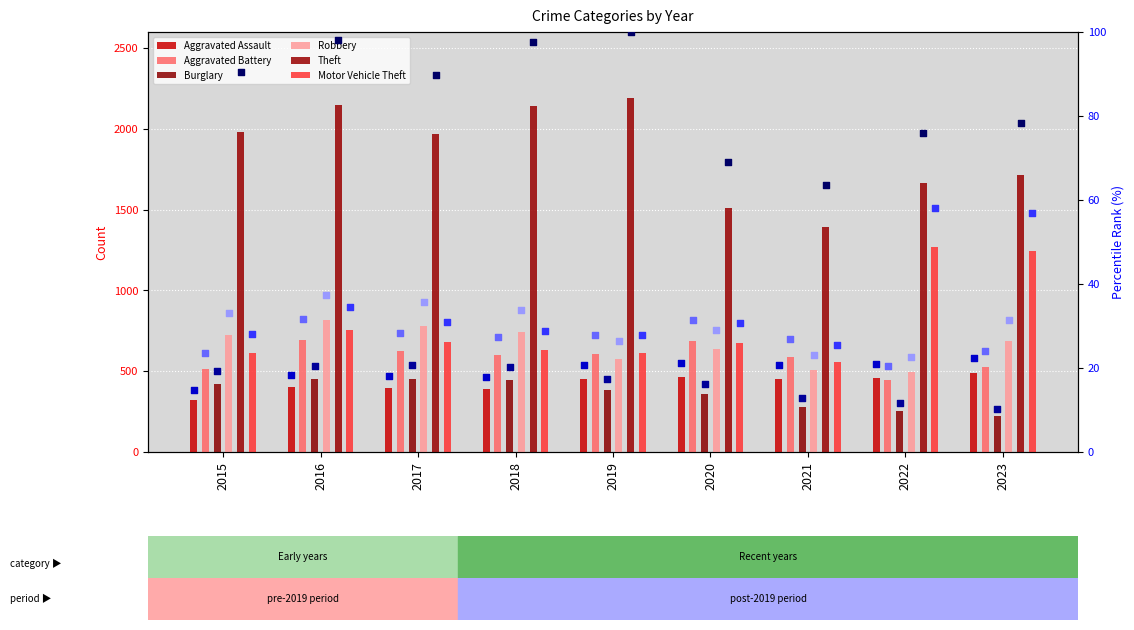

What are all the series names shown in the legend?

Aggravated Assault, Aggravated Battery, Burglary, Robbery, Theft, Motor Vehicle Theft